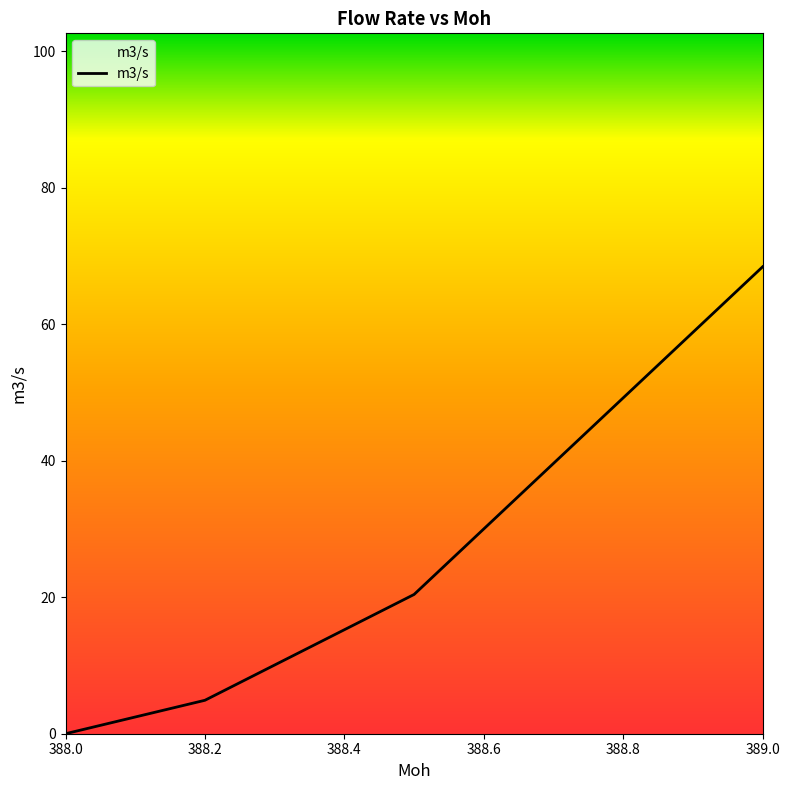

True or false: the data has more than 1 interior local peaks.

False